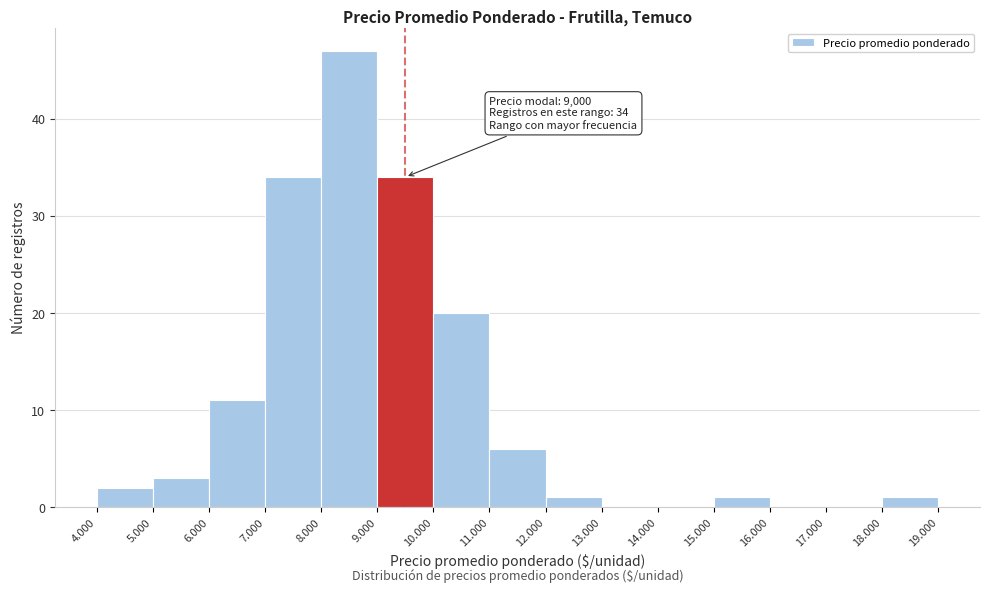

Reading left to right, extract all data points from this chart.

4.000=2	5.000=3	6.000=11	7.000=34	8.000=47	9.000=34	10.000=20	11.000=6	12.000=1	13.000=0	14.000=0	15.000=1	16.000=0	17.000=0	18.000=1